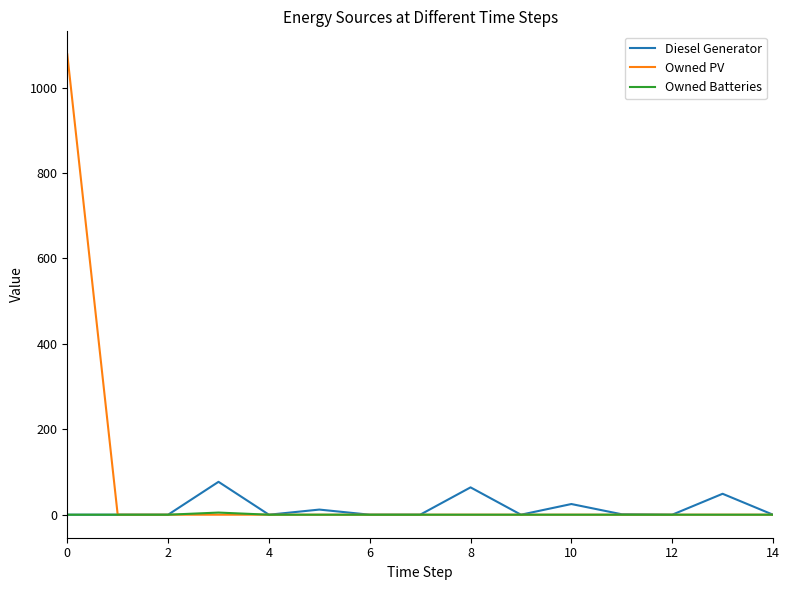

Rank the series by their maximum value, from lowest to highest.

Owned Batteries, Diesel Generator, Owned PV